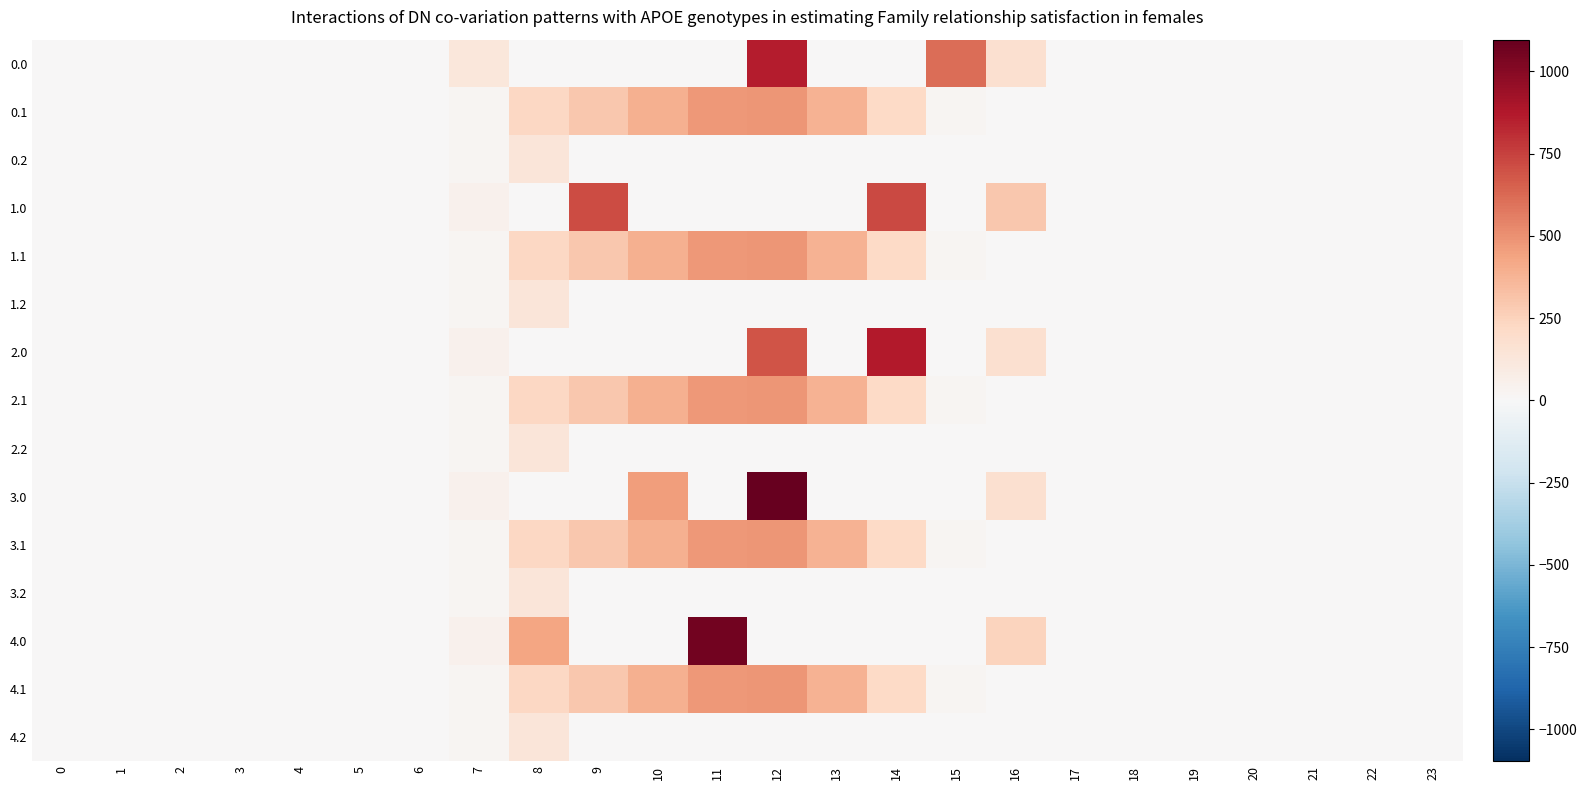

Count the number of data series in this chart.

15